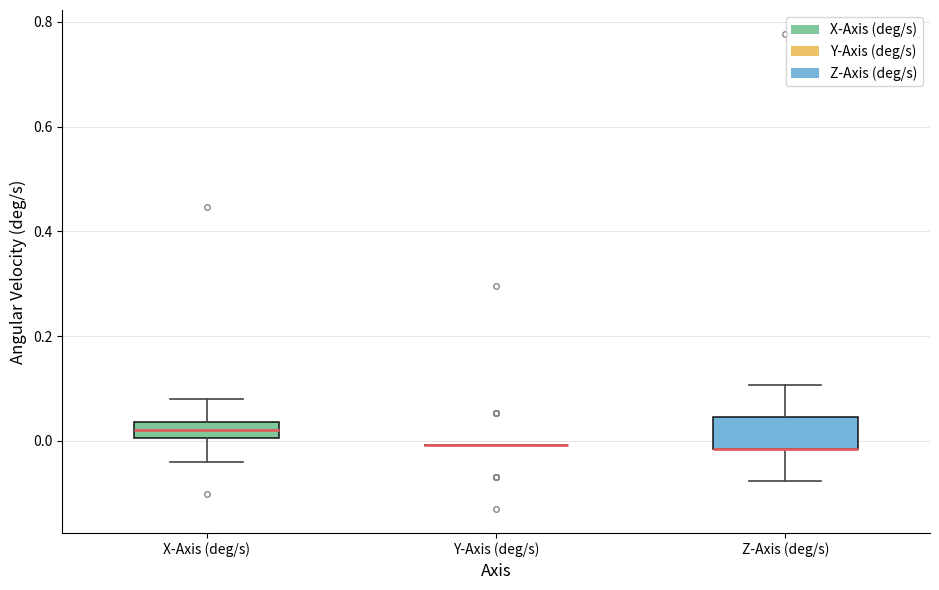

Reading left to right, transcribe this box plot: for each box, give where its median line is, the range the box spans, and where its two whiskers end, as read against the y-axis. The values are not printed on the chart, so give them approximately, as read against the axis.

X-Axis (deg/s): median 0.02, box 0.00 to 0.04, whiskers -0.04 to 0.08
Y-Axis (deg/s): box collapsed to a line at 0.00, whiskers 0.00 to 0.00
Z-Axis (deg/s): median -0.02 (drawn on the box's lower edge), box -0.02 to 0.04, whiskers -0.08 to 0.10